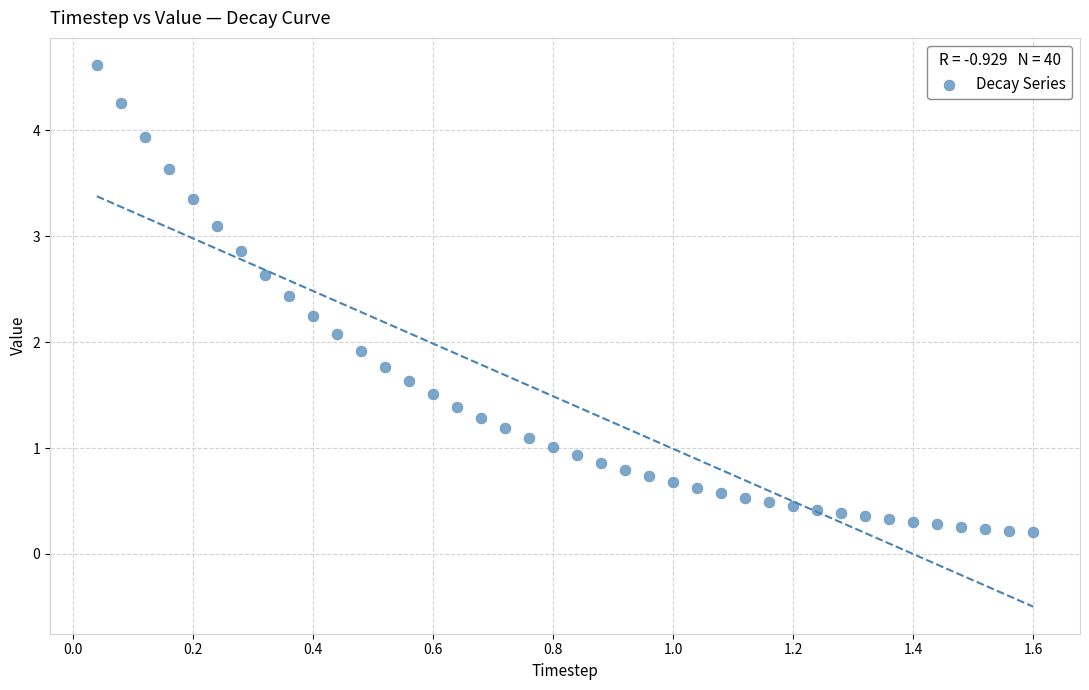

What is the range of X values (max minus min)?

1.6